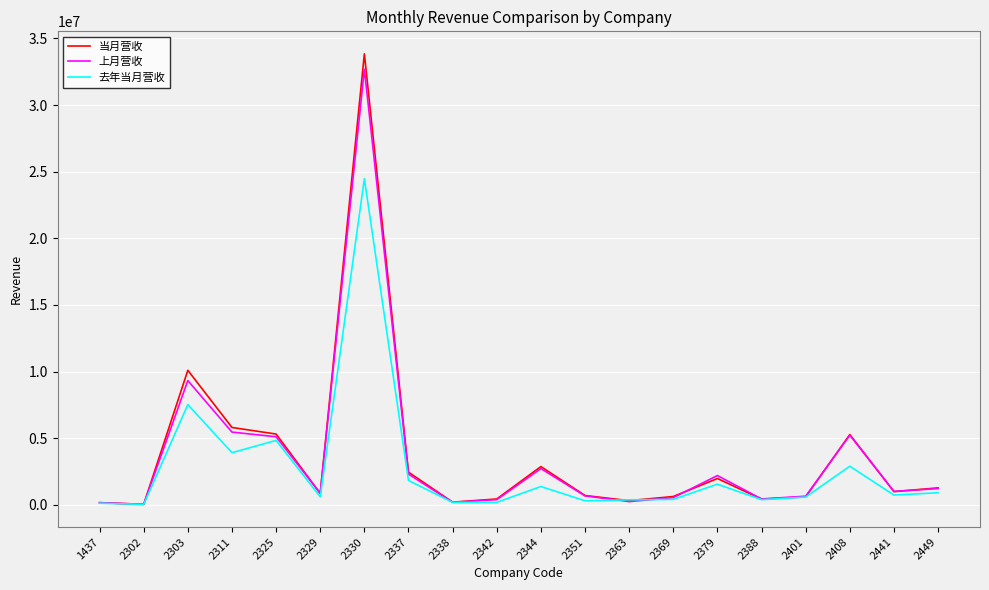

Is the value of 去年当月营收 at 2388 greater than the value of 当月营收 at 2303?

No